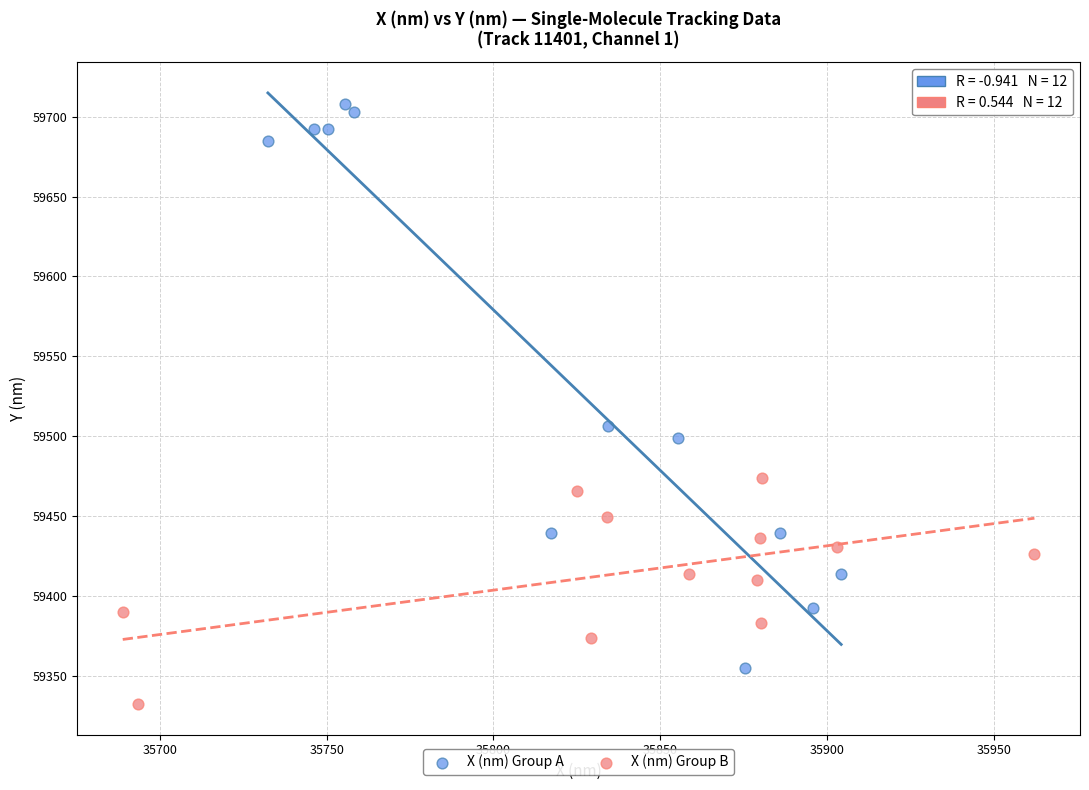

Which series contains the lowest Y value?

X (nm) Group B